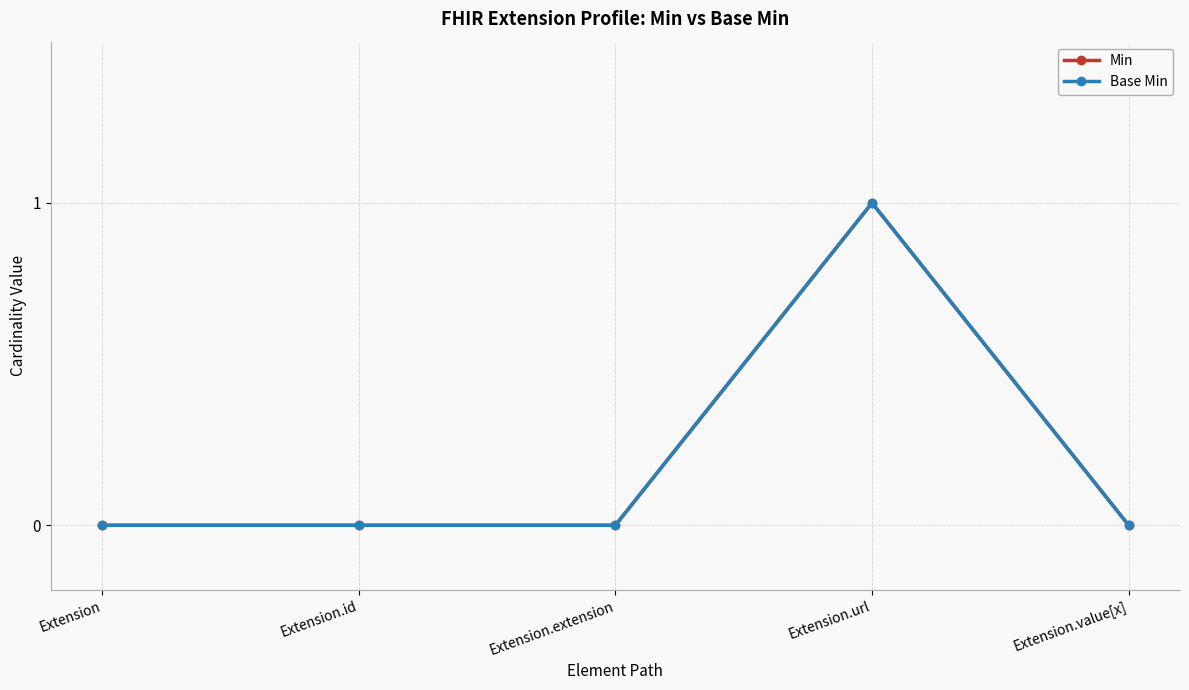

Is this an area chart (filled region under the line)?

No